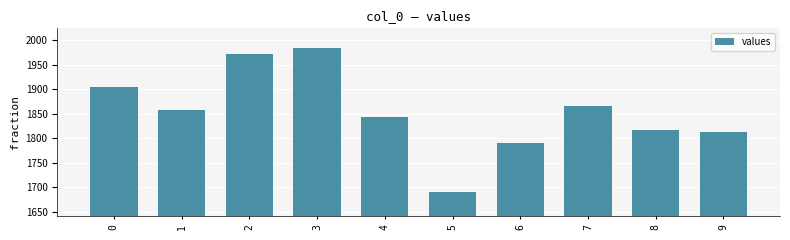

Read the value at 0.

1904.6